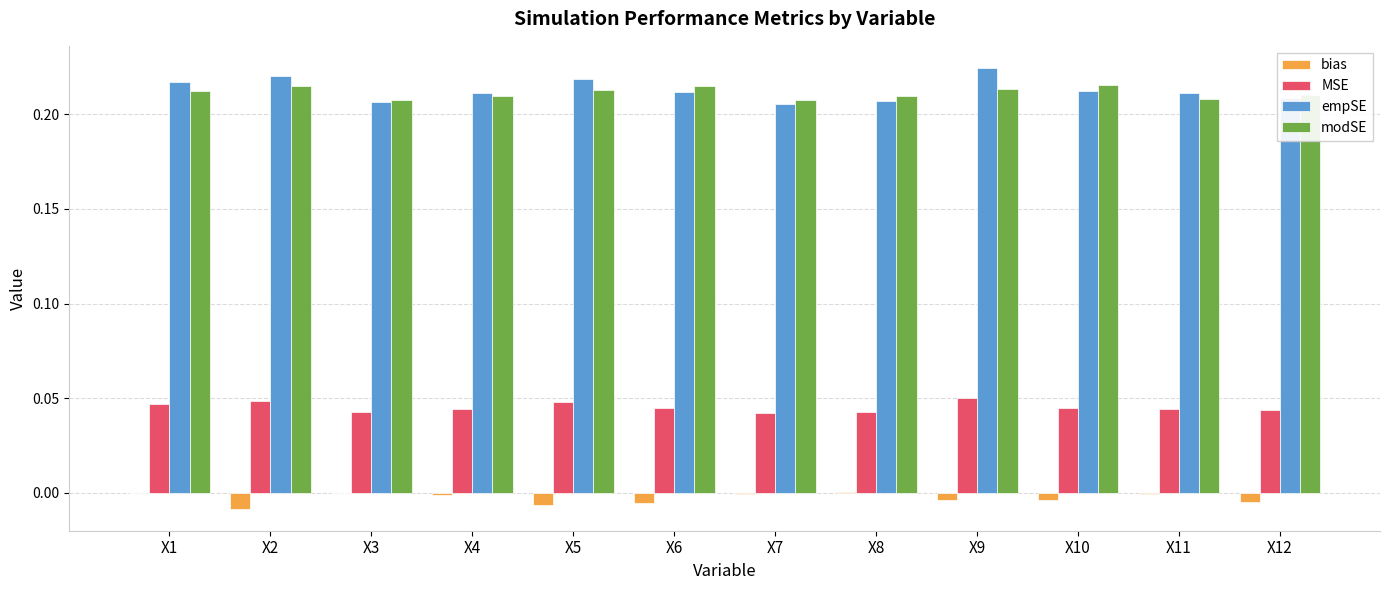

What is the sum of all modSE values?

2.5